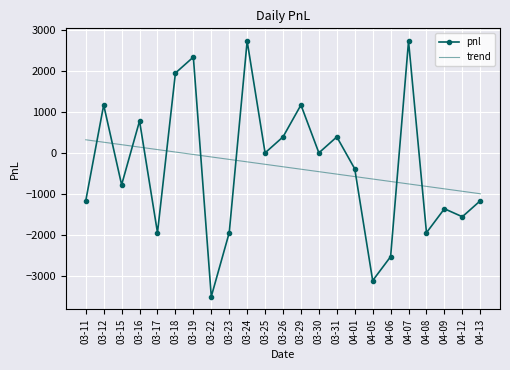

After their last crossing, which series has the higher values: pnl or trend?

trend